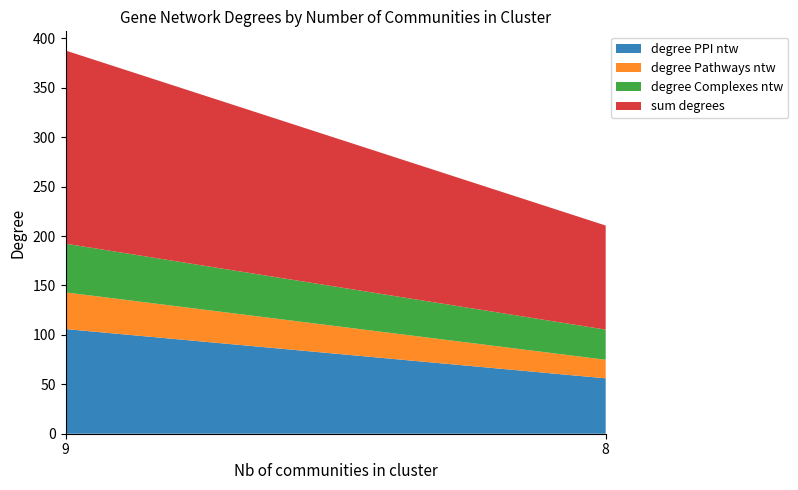

Reading left to right, what are the values for degree PPI ntw?

9=105.9	8=56.0